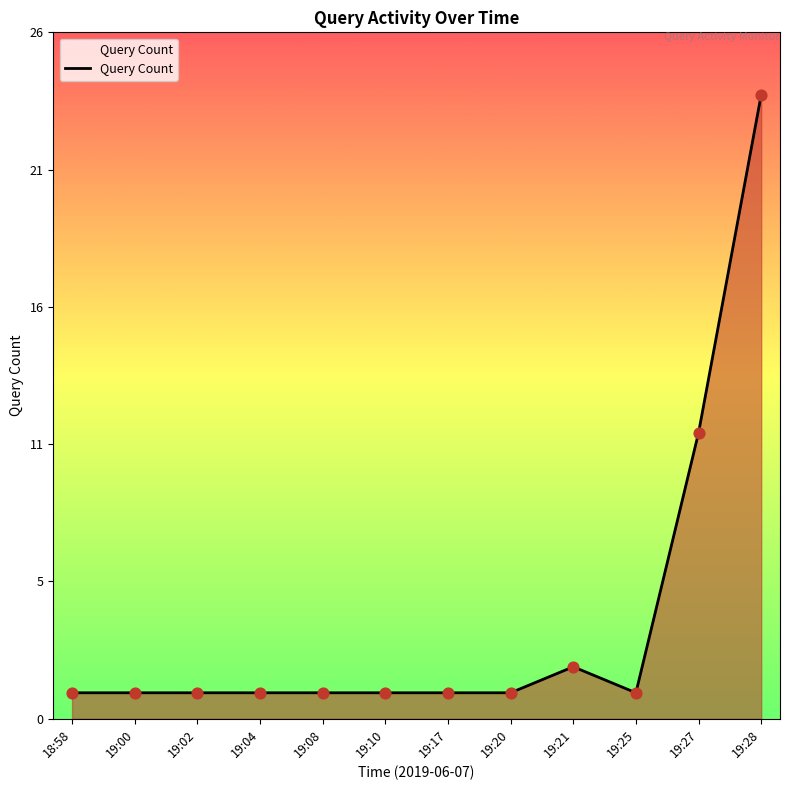

Does the chart have visible grid lines?

No